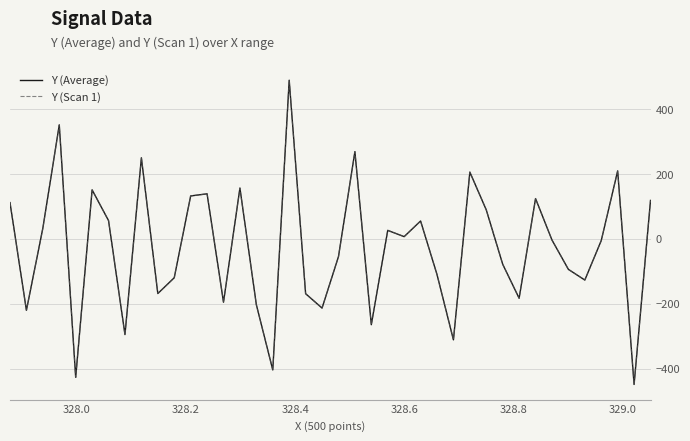

Does the chart display data point markers on the line(s)?

No